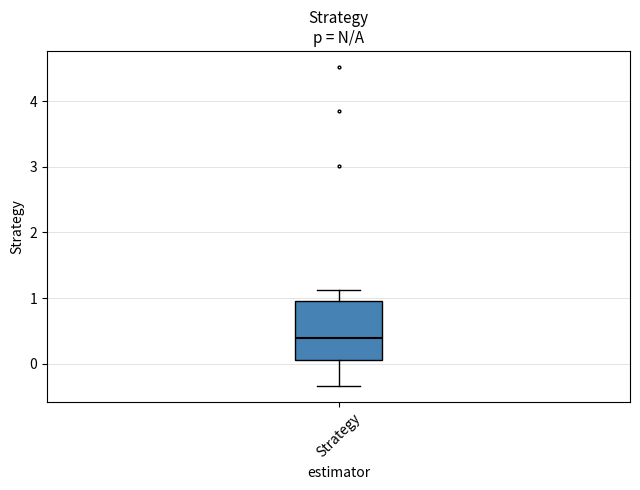

Read this box plot against the y-axis: the position of the median line, the range covered by the box, and the ends of both whiskers. The values are not printed on the chart, so give them approximately, as read against the axis.

median 0.4, box 0.1 to 1.0, whiskers -0.3 to 1.1